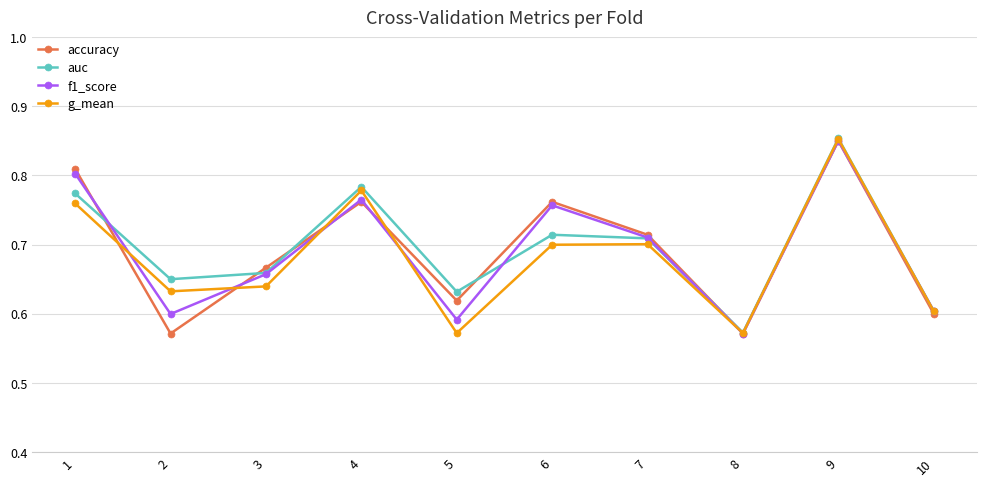

Where is the first local maximum for auc?

4